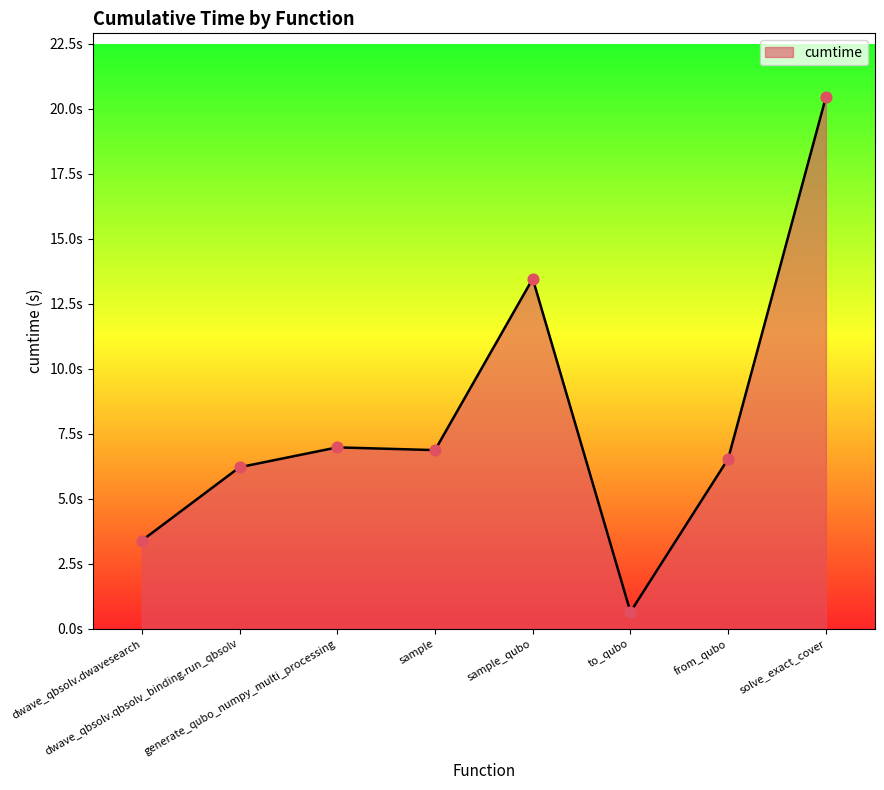

Which has a higher value, dwave_qbsolv.dwavesearch or generate_qubo_numpy_multi_processing?

generate_qubo_numpy_multi_processing